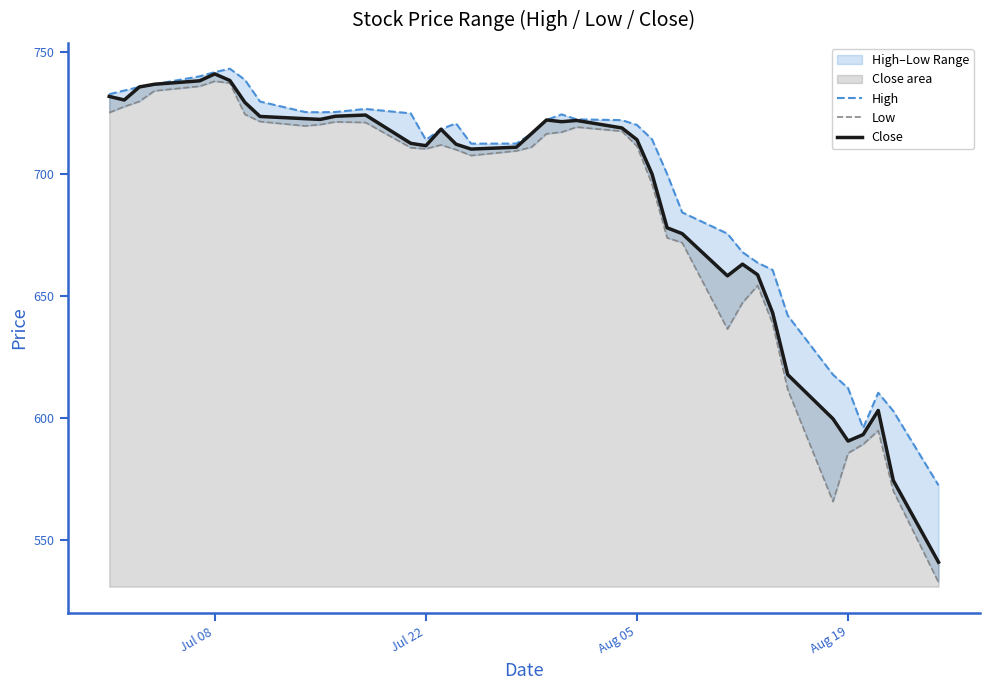

Reading left to right, extract all data points from this chart.

High: 732.5	734.0	735.5	736.6	739.8	741.5	743.0	738.4	729.5	725.2	725.1	725.2	726.5	724.7	713.8	718.2	720.6	712.3	712.3	716.4	722.0	724.3	722.2	721.9	719.9	714.0	699.9	684.1	675.4	667.8	663.5	660.5	641.9	617.7	612.2	595.8	610.3	602.8	572.4
Low: 725.0	727.5	729.6	733.9	735.8	737.8	737.1	724.3	721.3	719.5	720.1	721.2	720.9	710.6	710.1	711.8	709.8	707.4	709.3	710.8	716.3	717.0	719.1	717.4	711.2	695.8	673.7	671.7	636.4	647.2	654.2	638.6	611.6	565.8	585.6	589.2	594.8	570.1	532.7
Close: 731.6	730.2	735.5	736.6	738.0	740.8	738.1	729.2	723.4	722.5	722.2	723.5	724.0	712.4	711.4	718.2	712.0	710.1	710.8	716.4	722.0	721.3	721.8	718.7	713.9	699.9	677.8	675.4	658.2	662.9	658.6	643.0	617.7	599.6	590.5	593.2	603.1	574.4	540.9